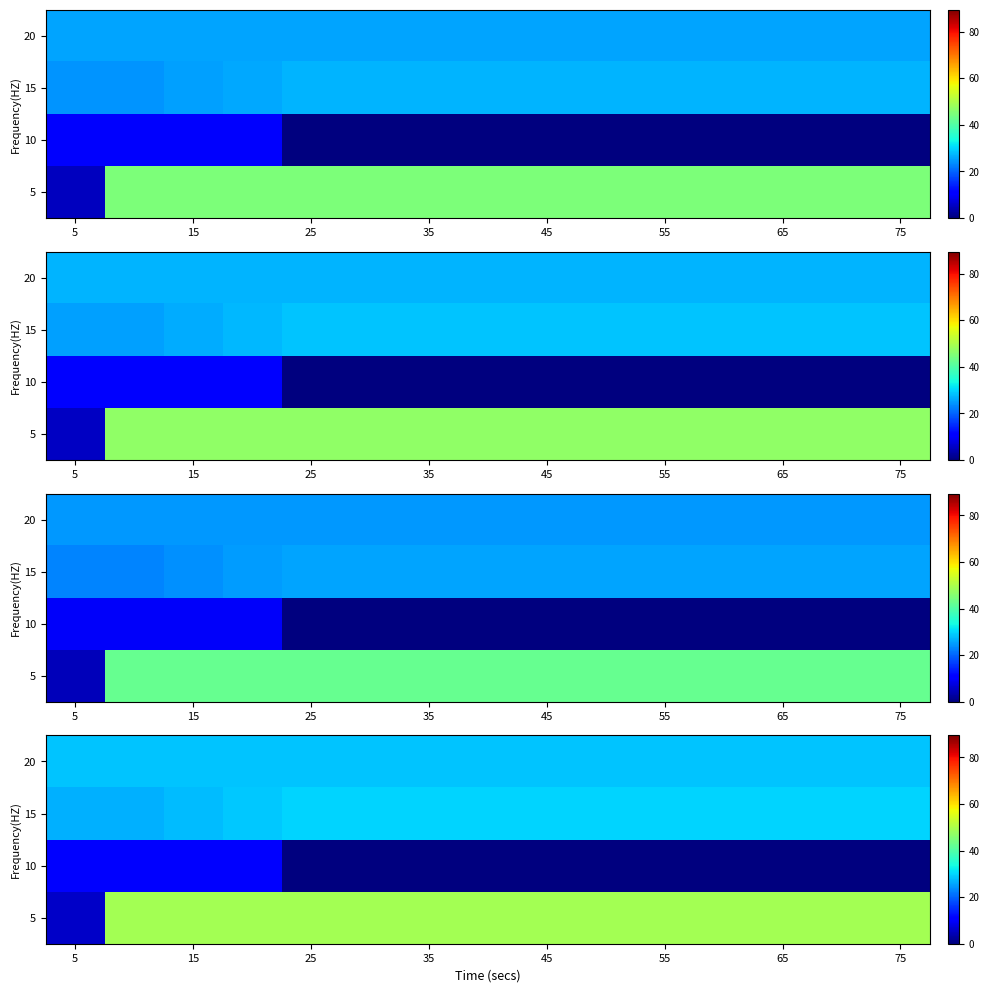

True or false: 20 has a value of 6.3 at 55.

False